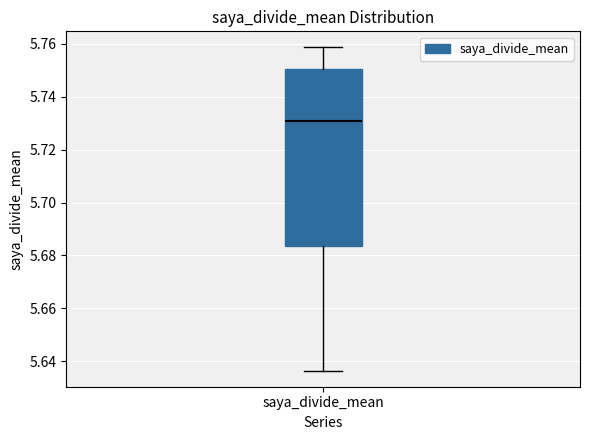

Transcribe this box plot: give where the median line is, the range the box spans, and where the two whiskers end, as read against the y-axis. The values are not printed on the chart, so give them approximately, as read against the axis.

median 5.730, box 5.684 to 5.750, whiskers 5.636 to 5.758